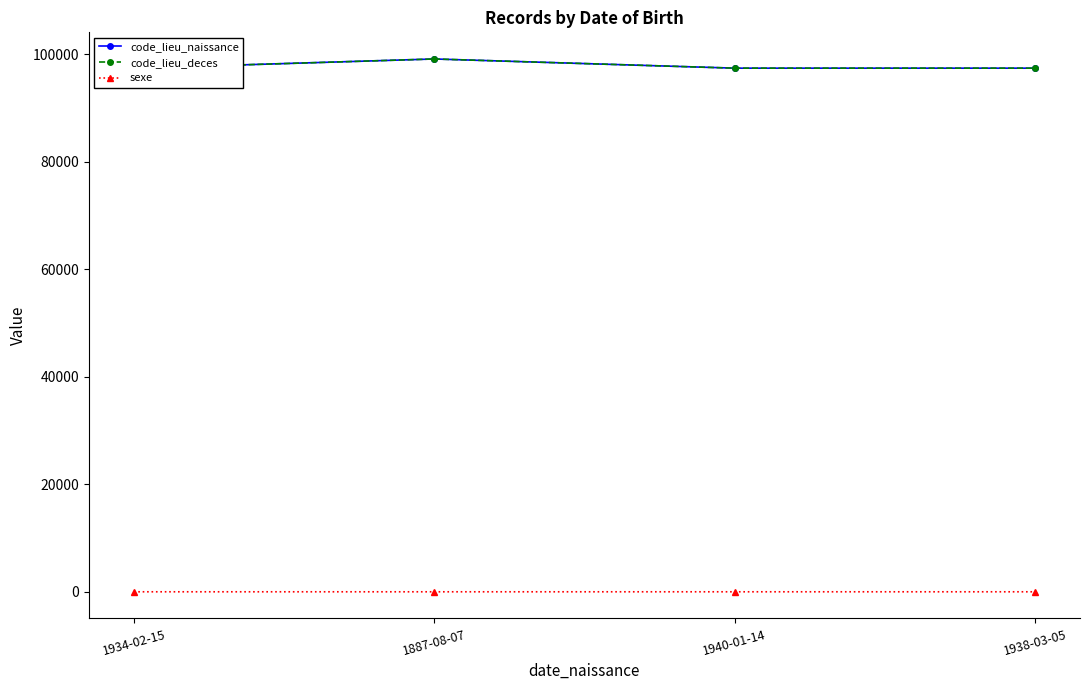

How many values in the code_lieu_naissance series exceed 97414?

1